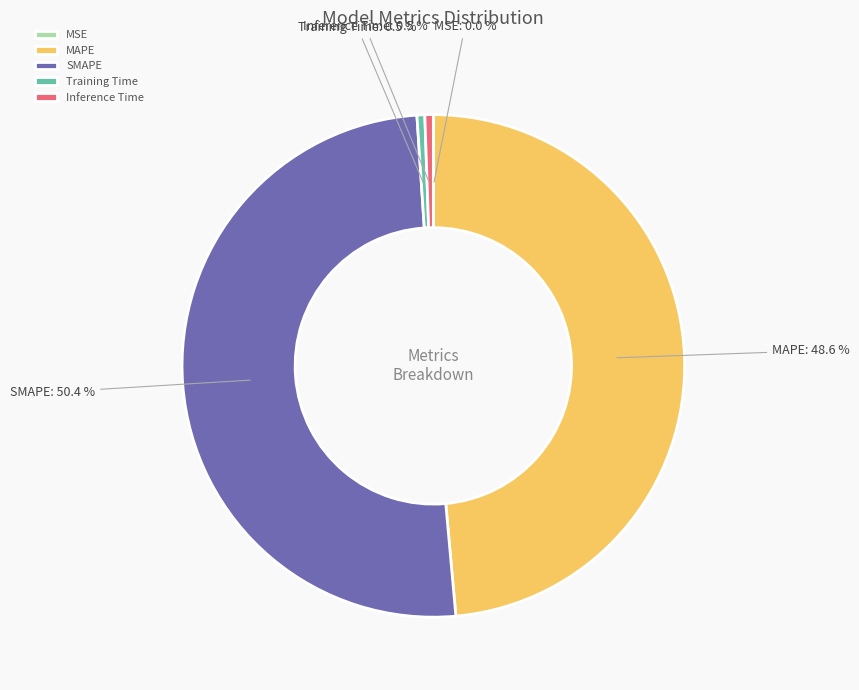

Between MAPE and SMAPE, which is larger?

SMAPE